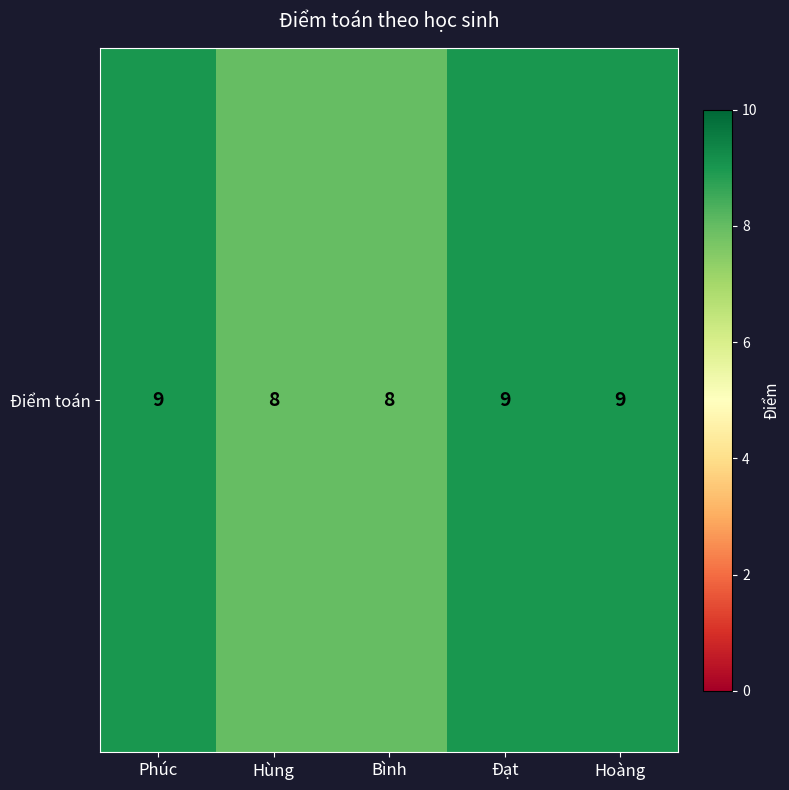

What is the change in value from Hùng to Hoàng?

+1